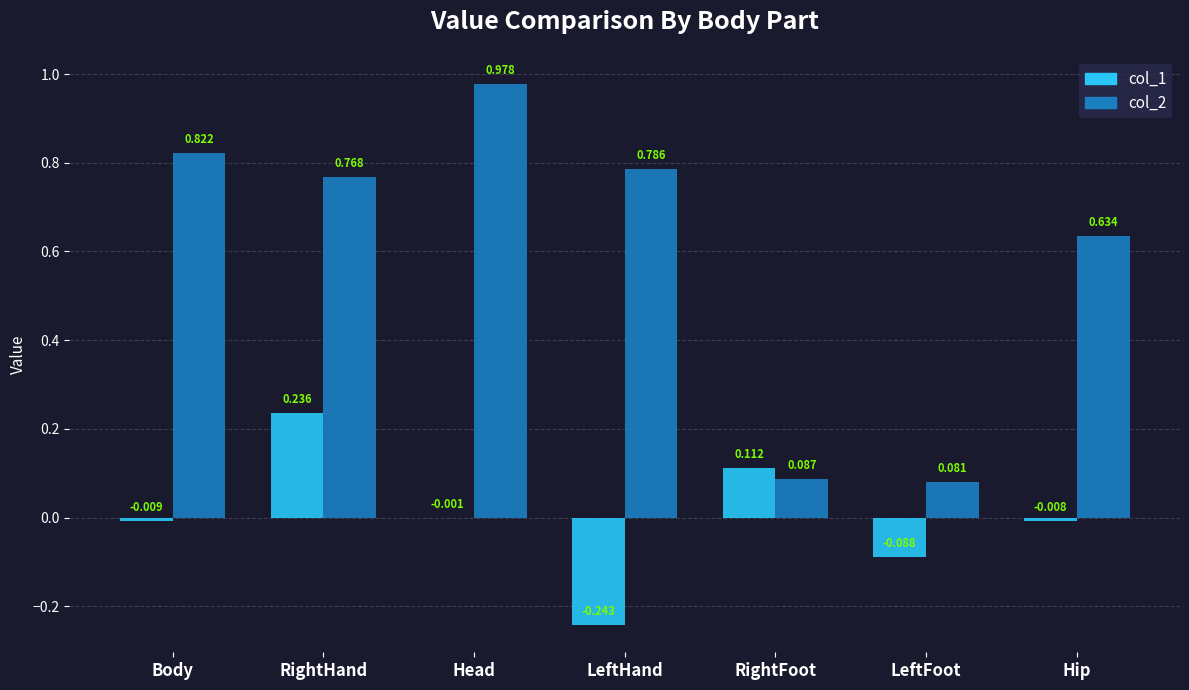

At which category is the sum across all series the highest?

RightHand